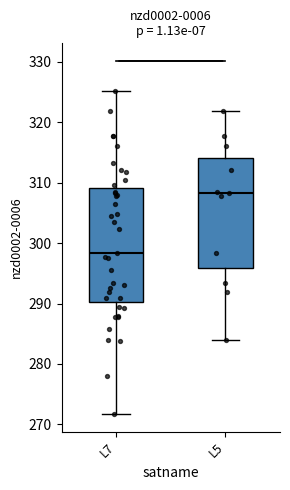

Where does the upper whisker of the box for L5 end on the y-axis? The values are not printed on the chart, so give them approximately, as read against the axis.

322